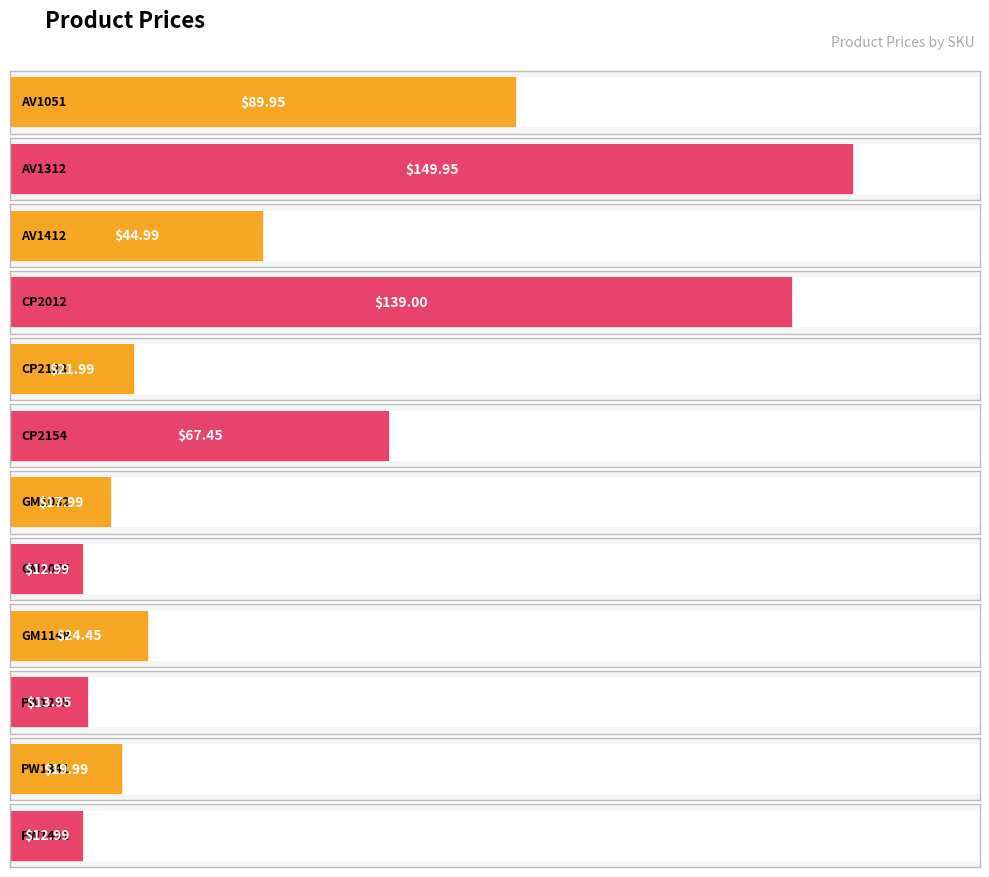

The chart shows a value of 13.9 at PW1255. True or false?

True